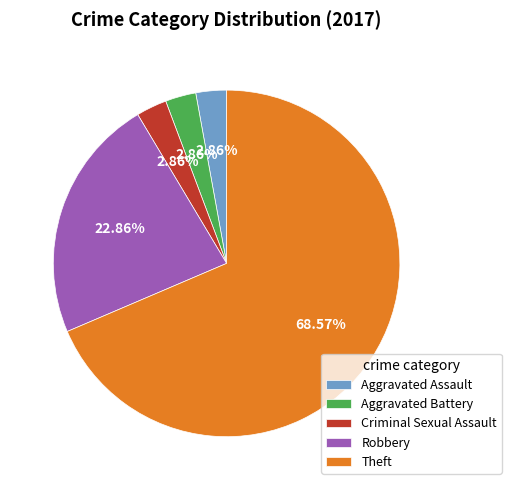

To the nearest percent, what portion does Aggravated Battery represent?

3%